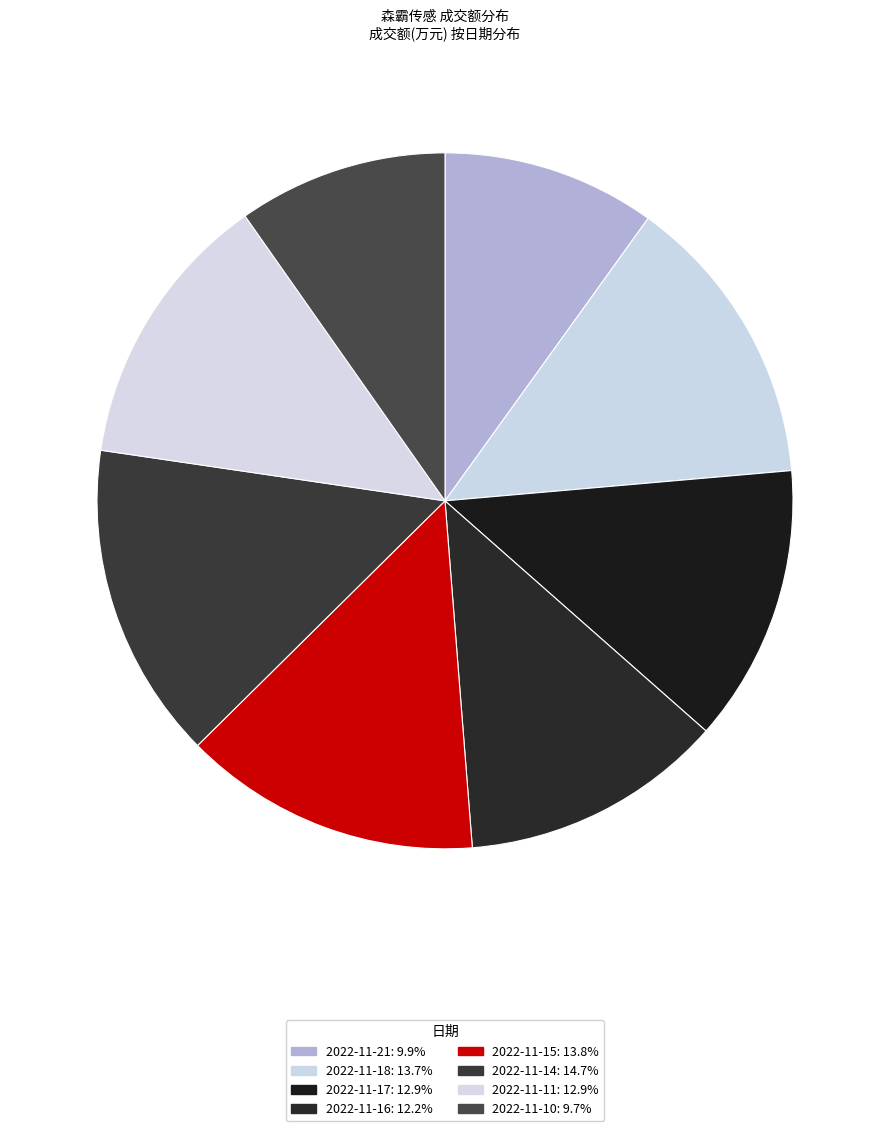

Do 2022-11-16 and 2022-11-11 together represent more than half of the pie?

No